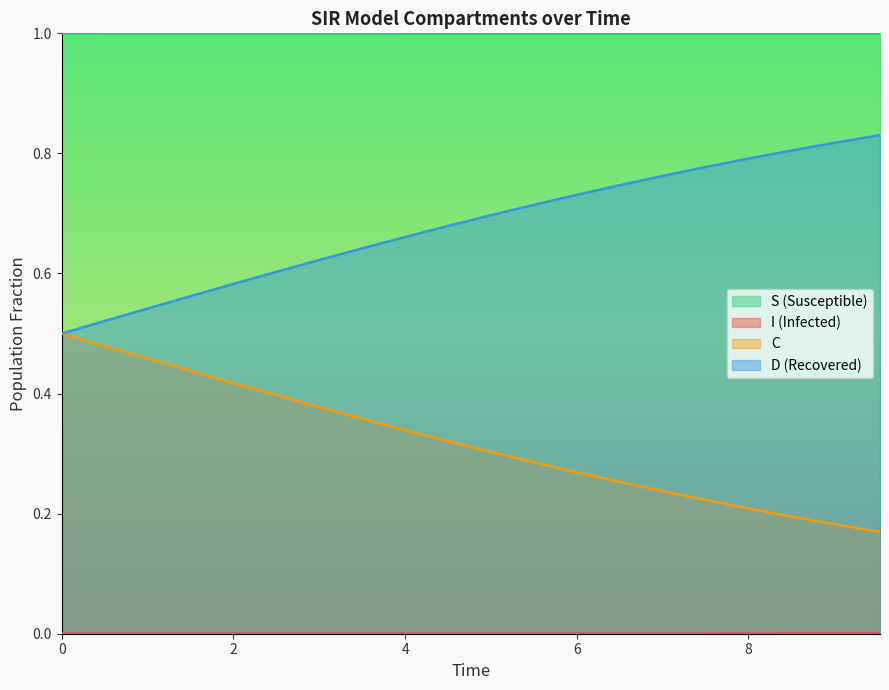

True or false: S (Susceptible) and C intersect in this chart.

False